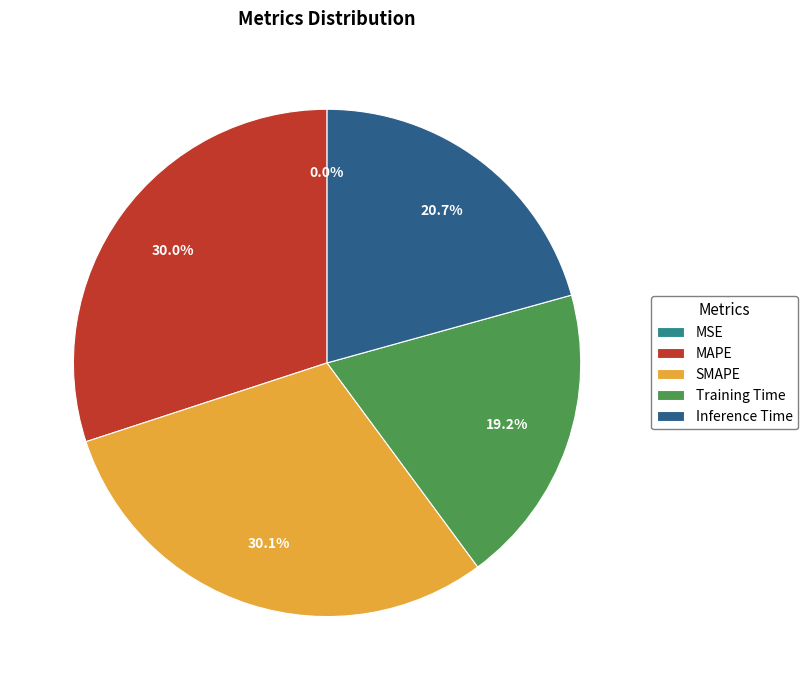

Is MAPE the majority of the pie?

No